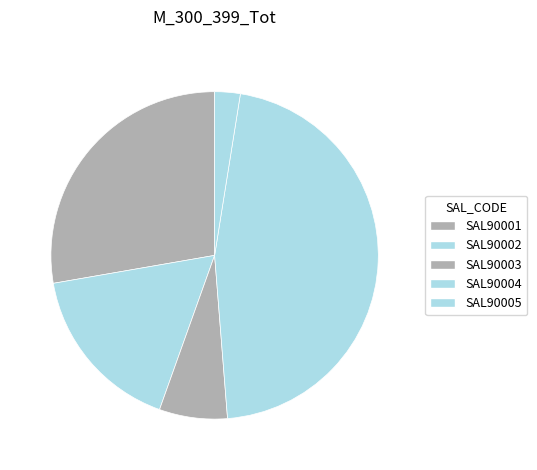

Is it true that SAL90001 is 40% of the pie?

False